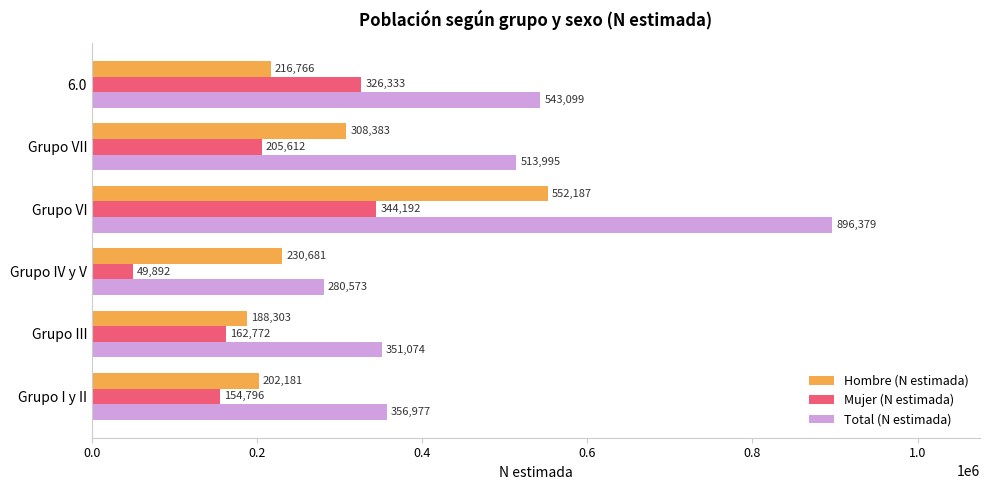

What is the smallest value displayed?

49892